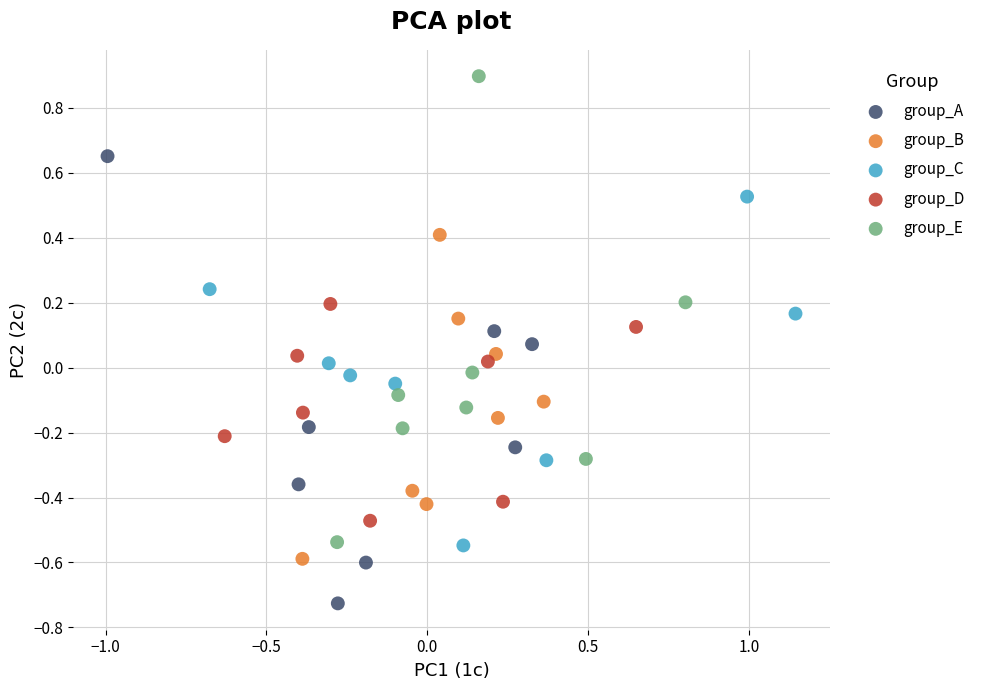

Which series has the largest Y range (max minus min)?

group_E